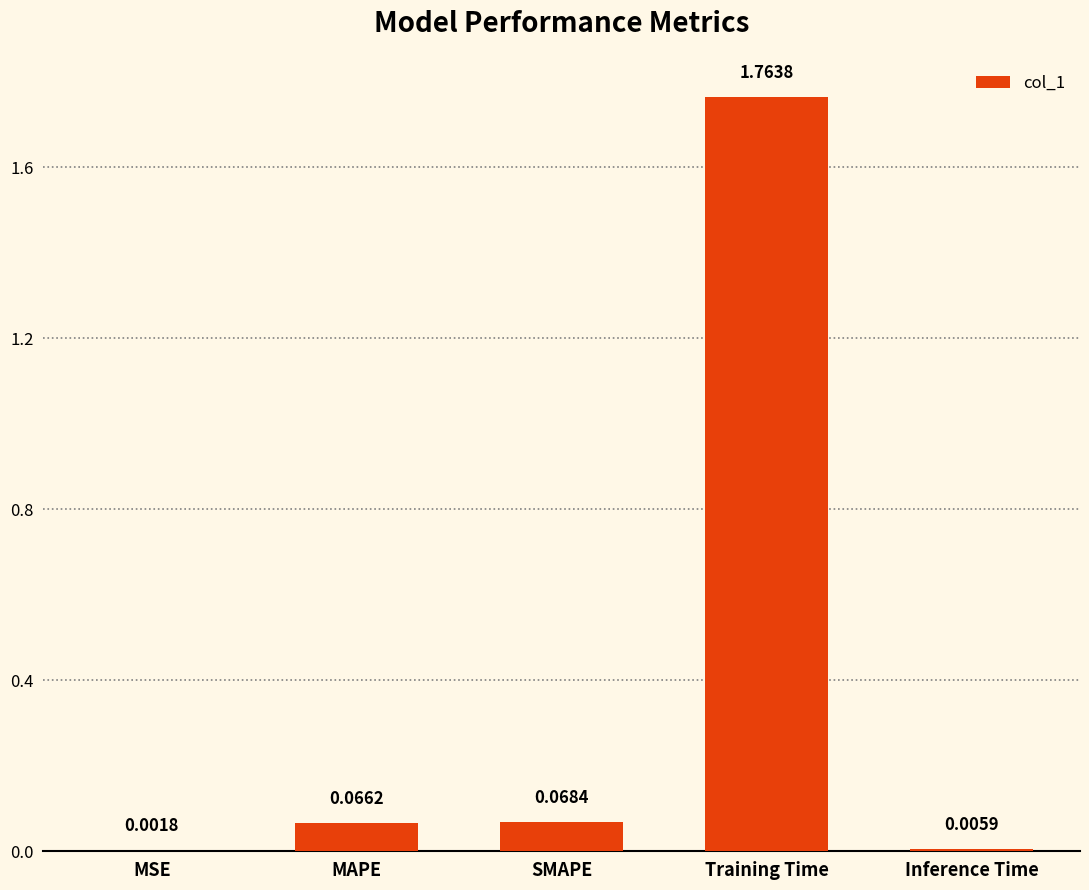

What is the change in value from MSE to MAPE?

+0.1